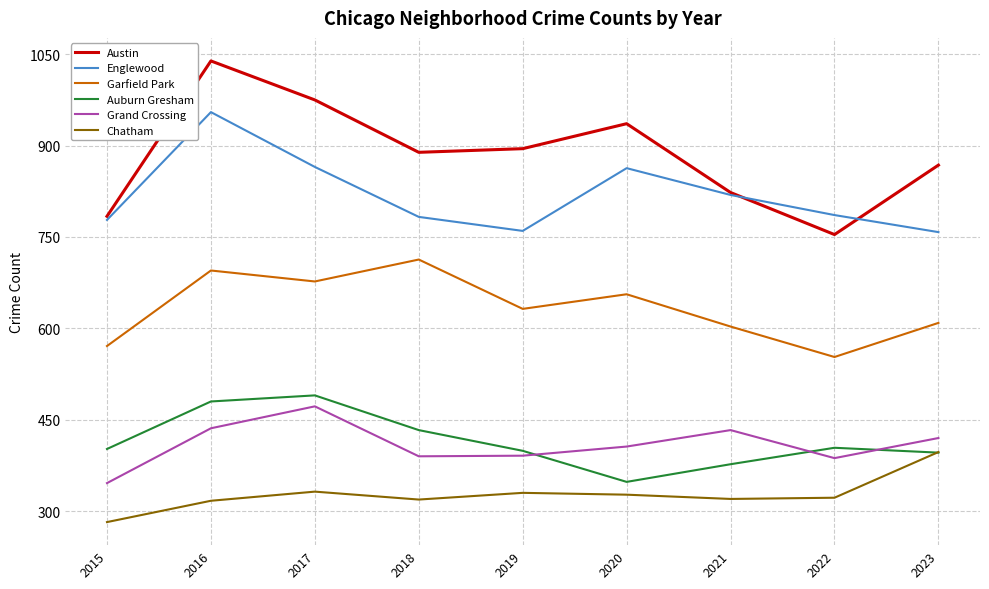

Is this an area chart (filled region under the line)?

No